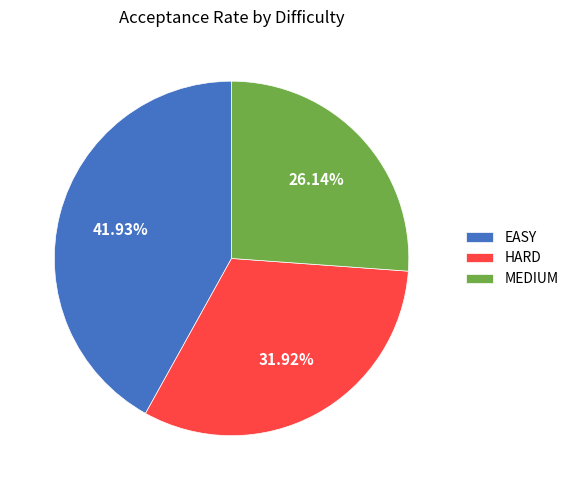

Combined, do MEDIUM and HARD account for over 50%?

Yes